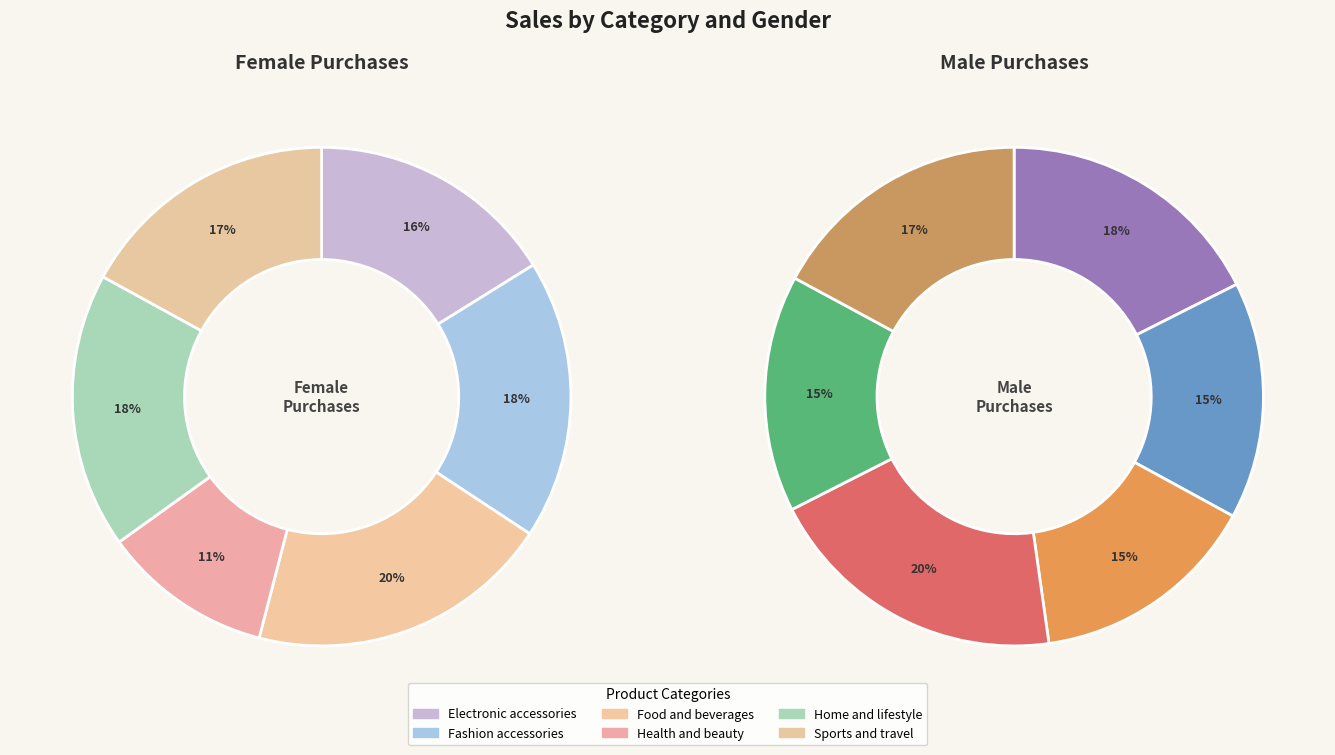

Is Male the majority of the pie?

Yes